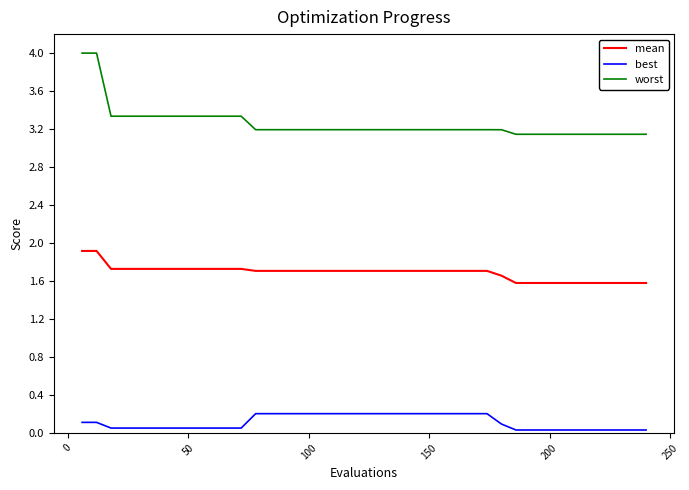

True or false: mean and worst intersect in this chart.

False